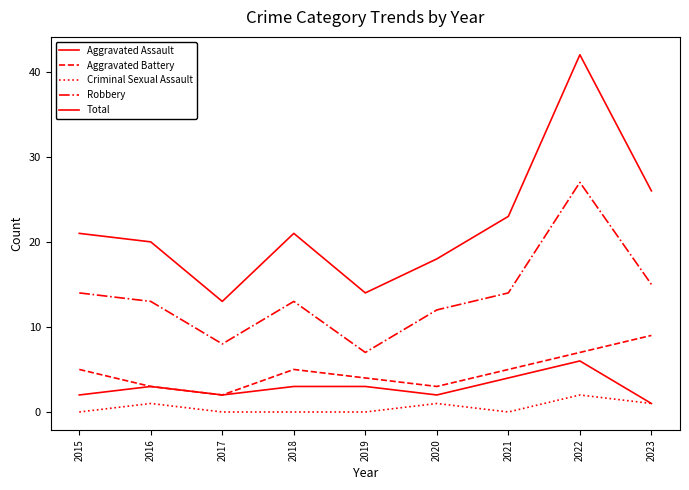

Which series has the largest total across all categories?

Total